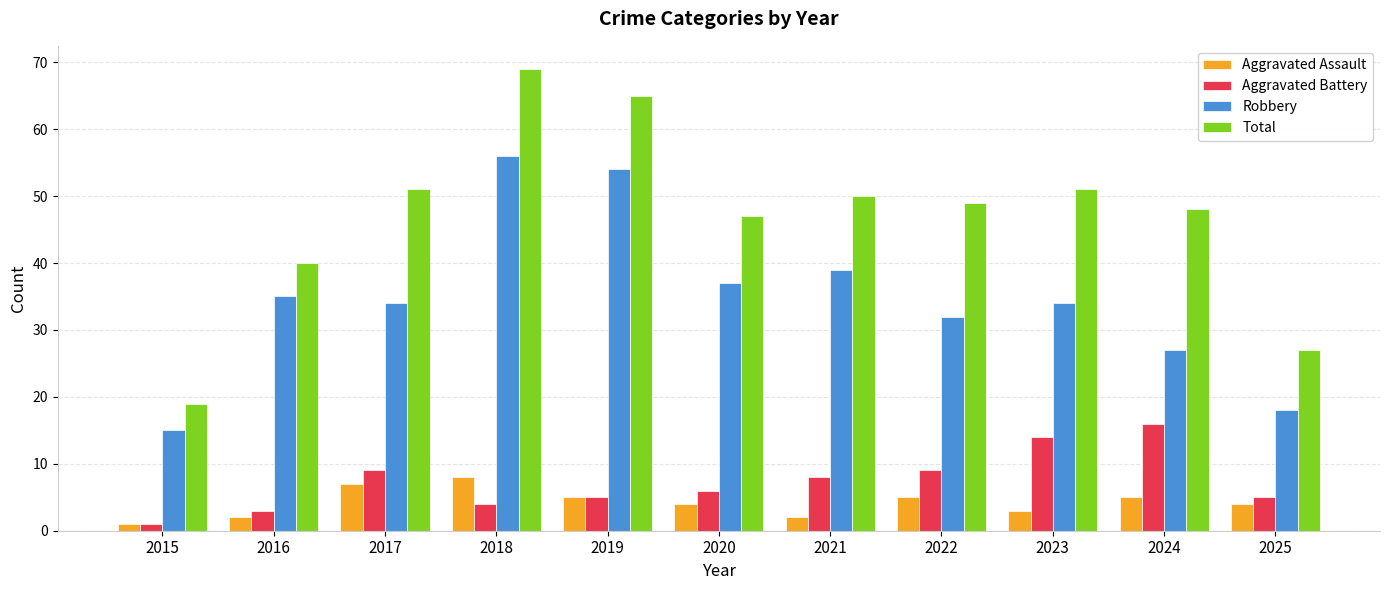

Which series has the largest total across all categories?

Total